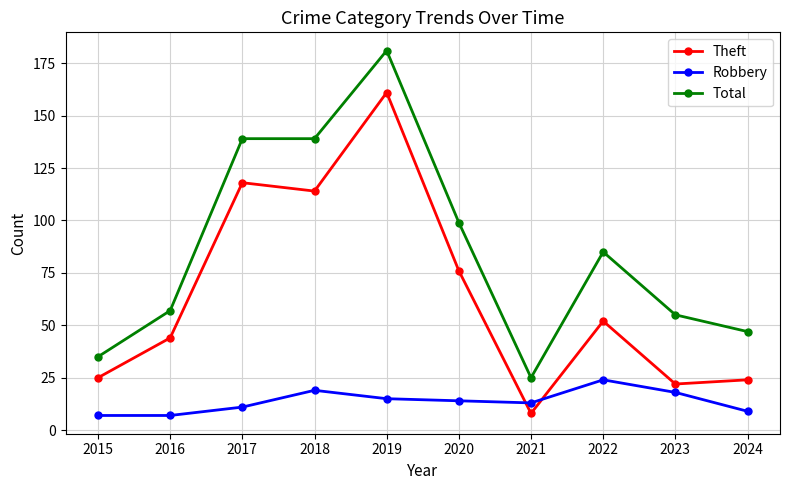

How many times do Robbery and Theft cross each other?

2